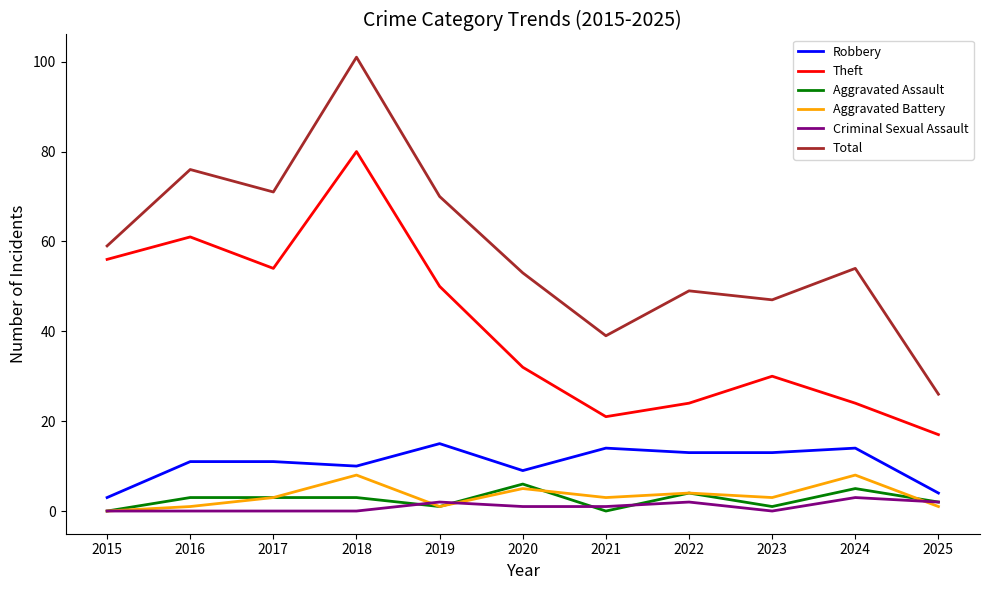

What is the difference between the second highest and second lowest values in the Aggravated Assault series?

5